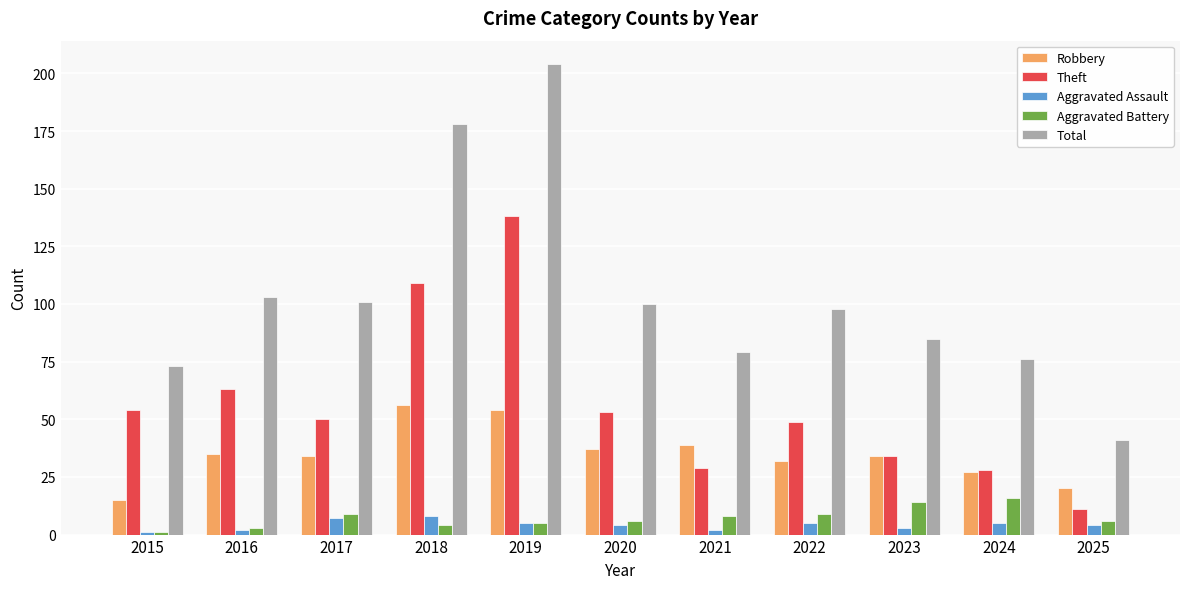

Which category has the highest value across all series?

2019